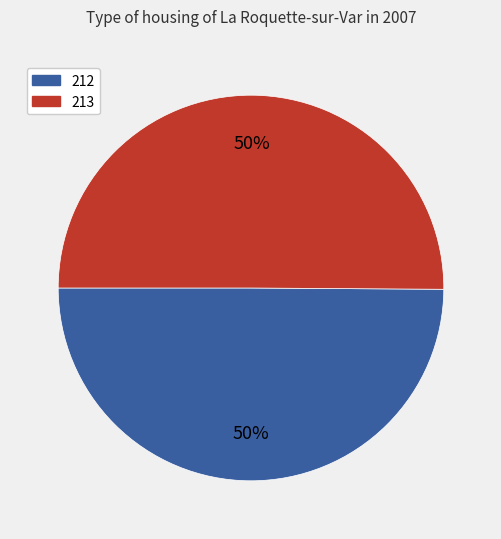

Is it true that 213 is 39% of the pie?

False